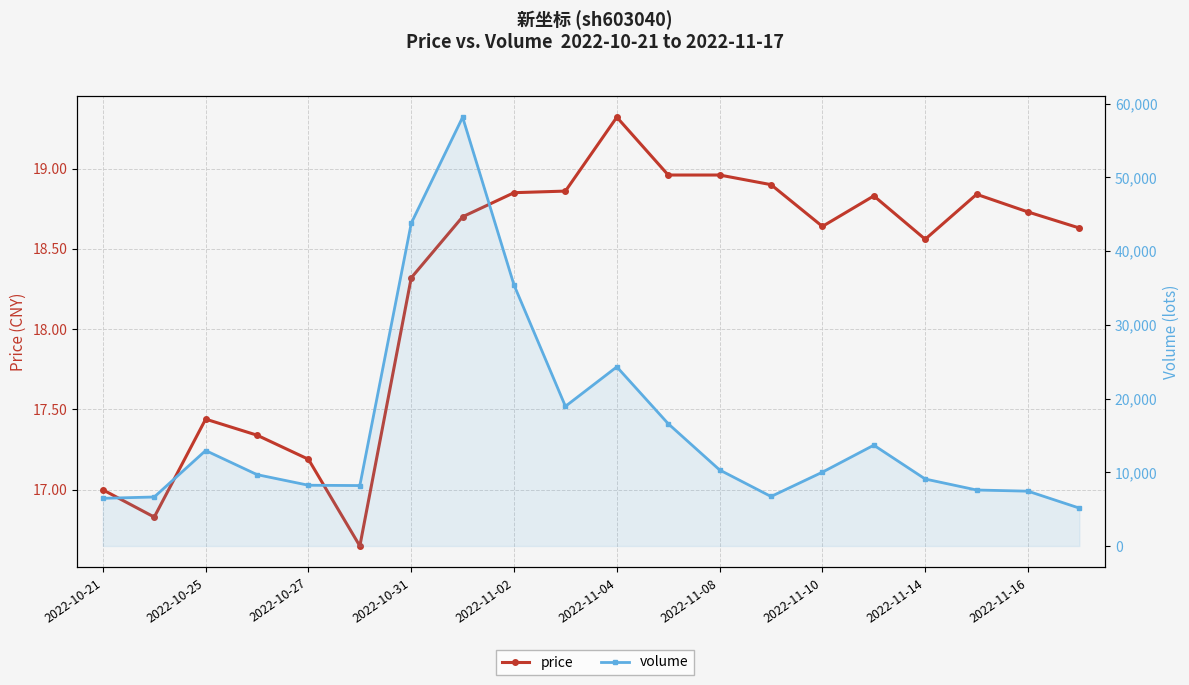

Which series has the largest total across all categories?

volume